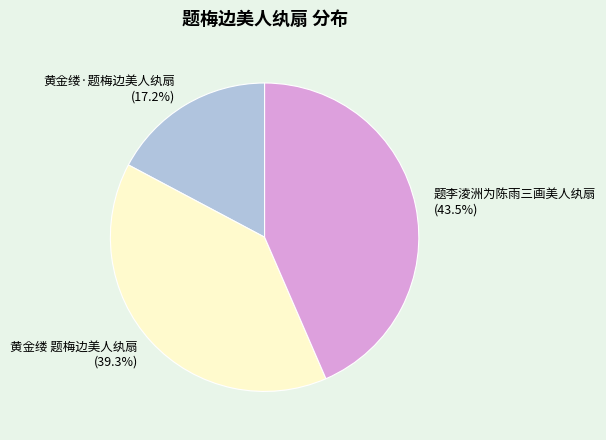

What is the total percentage of 黄金缕·题梅边美人纨扇 and 题李淩洲为陈雨三画美人纨扇?

60.7%